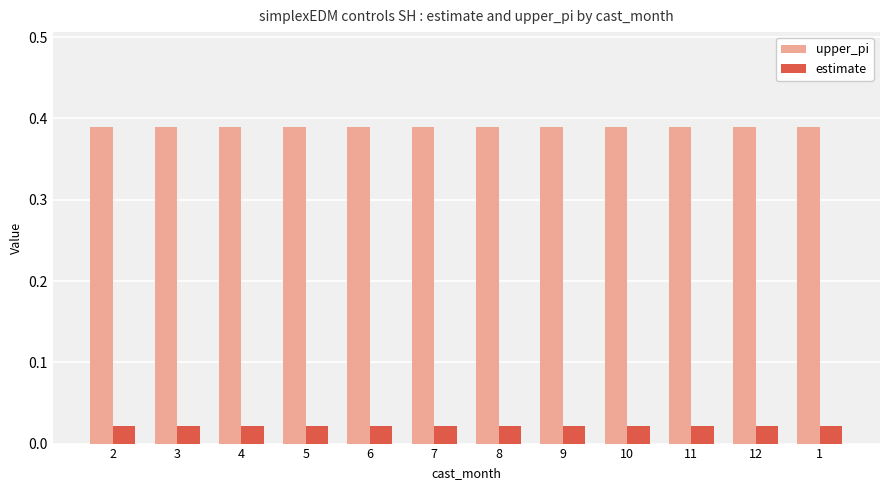

How many categories are shown in the chart?

12